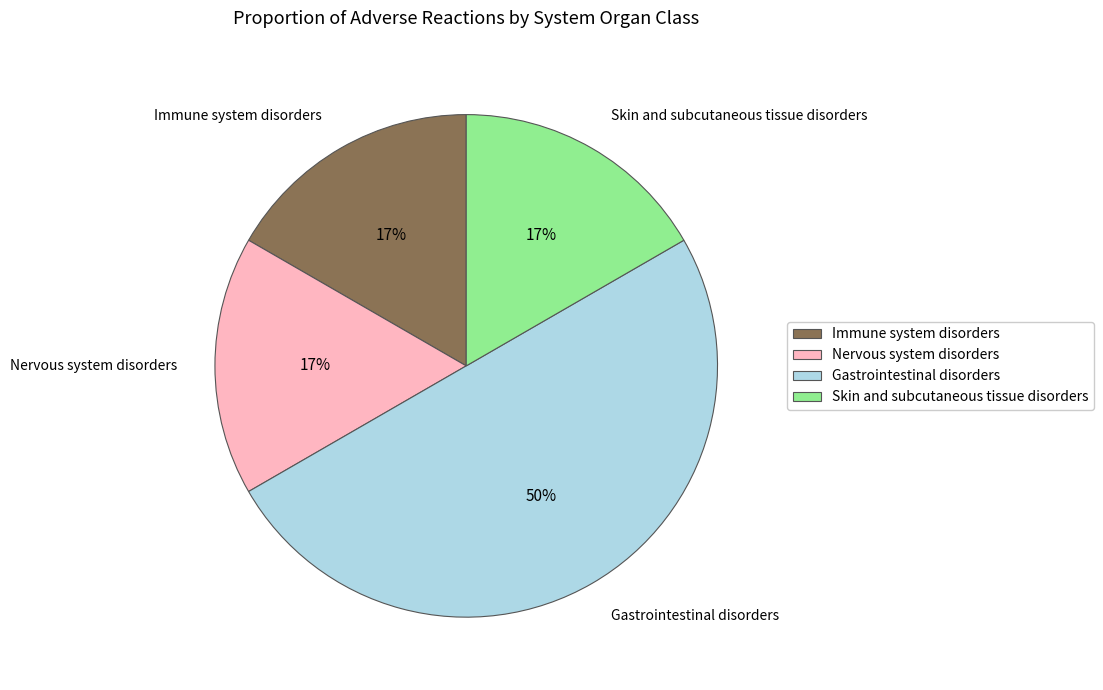

True or false: Skin and subcutaneous tissue disorders accounts for 31% of the total.

False